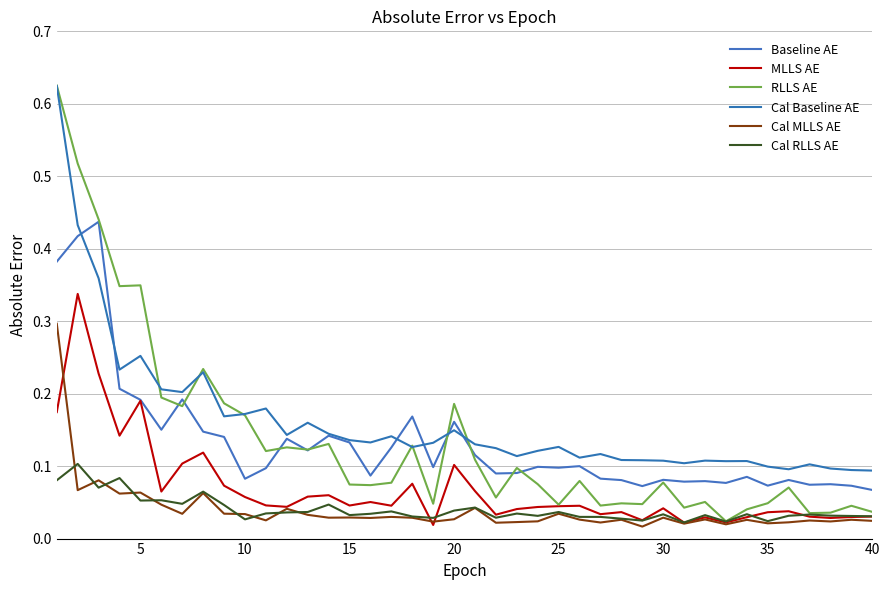

Reading left to right, what are all the values shown in this chart?

Baseline AE: 0.4	0.4	0.4	0.2	0.2	0.2	0.2	0.1	0.1	0.1	0.1	0.1	0.1	0.1	0.1	0.1	0.1	0.2	0.1	0.2	0.1	0.1	0.1	0.1	0.1	0.1	0.1	0.1	0.1	0.1	0.1	0.1	0.1	0.1	0.1	0.1	0.1	0.1	0.1	0.1
MLLS AE: 0.2	0.3	0.2	0.1	0.2	0.1	0.1	0.1	0.1	0.1	0.0	0.0	0.1	0.1	0.0	0.1	0.0	0.1	0.0	0.1	0.1	0.0	0.0	0.0	0.0	0.0	0.0	0.0	0.0	0.0	0.0	0.0	0.0	0.0	0.0	0.0	0.0	0.0	0.0	0.0
RLLS AE: 0.6	0.5	0.4	0.3	0.3	0.2	0.2	0.2	0.2	0.2	0.1	0.1	0.1	0.1	0.1	0.1	0.1	0.1	0.0	0.2	0.1	0.1	0.1	0.1	0.0	0.1	0.0	0.0	0.0	0.1	0.0	0.1	0.0	0.0	0.0	0.1	0.0	0.0	0.0	0.0
Cal Baseline AE: 0.6	0.4	0.4	0.2	0.3	0.2	0.2	0.2	0.2	0.2	0.2	0.1	0.2	0.1	0.1	0.1	0.1	0.1	0.1	0.1	0.1	0.1	0.1	0.1	0.1	0.1	0.1	0.1	0.1	0.1	0.1	0.1	0.1	0.1	0.1	0.1	0.1	0.1	0.1	0.1
Cal MLLS AE: 0.3	0.1	0.1	0.1	0.1	0.0	0.0	0.1	0.0	0.0	0.0	0.0	0.0	0.0	0.0	0.0	0.0	0.0	0.0	0.0	0.0	0.0	0.0	0.0	0.0	0.0	0.0	0.0	0.0	0.0	0.0	0.0	0.0	0.0	0.0	0.0	0.0	0.0	0.0	0.0
Cal RLLS AE: 0.1	0.1	0.1	0.1	0.1	0.1	0.0	0.1	0.0	0.0	0.0	0.0	0.0	0.0	0.0	0.0	0.0	0.0	0.0	0.0	0.0	0.0	0.0	0.0	0.0	0.0	0.0	0.0	0.0	0.0	0.0	0.0	0.0	0.0	0.0	0.0	0.0	0.0	0.0	0.0